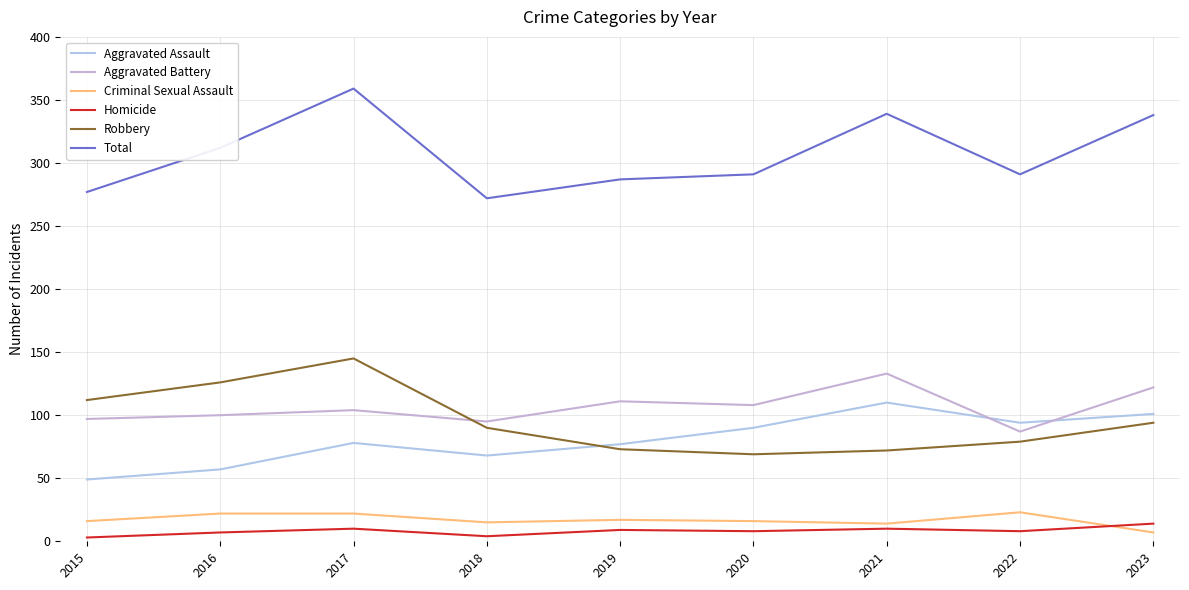

True or false: Criminal Sexual Assault and Aggravated Battery cross at least once.

False